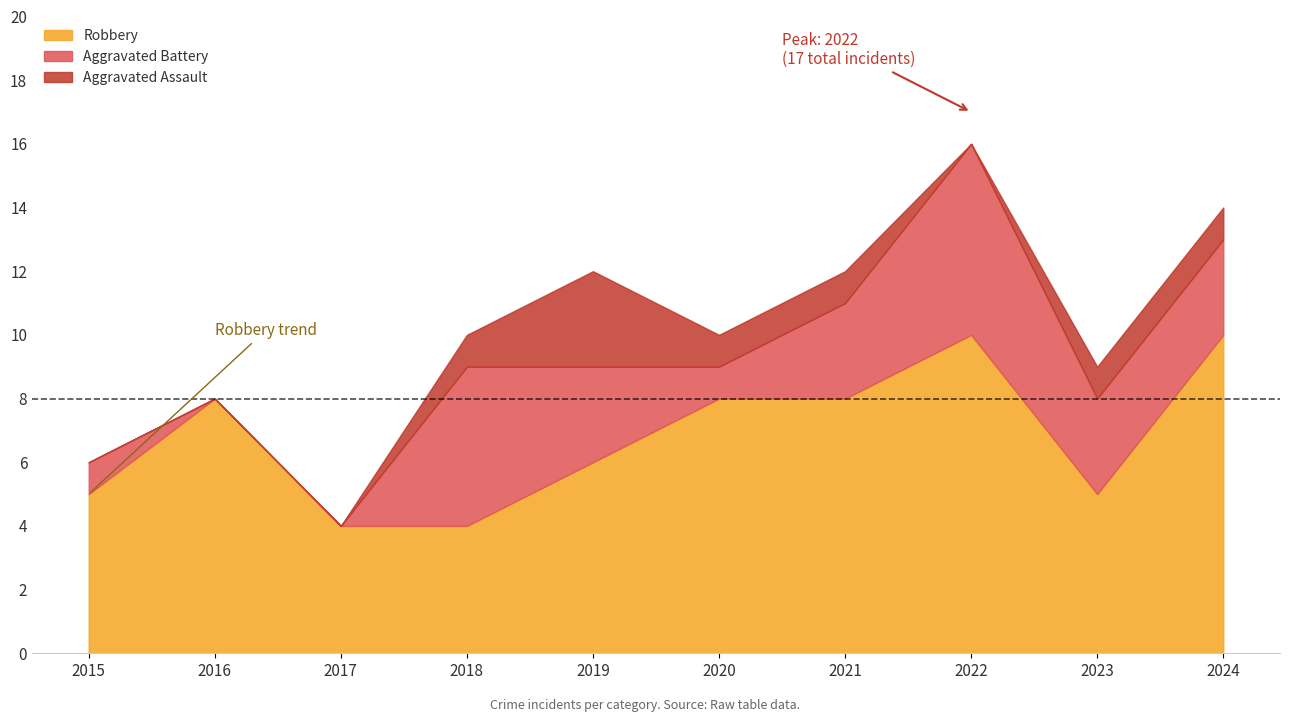

How many data points in Aggravated Battery are less than 3?

4